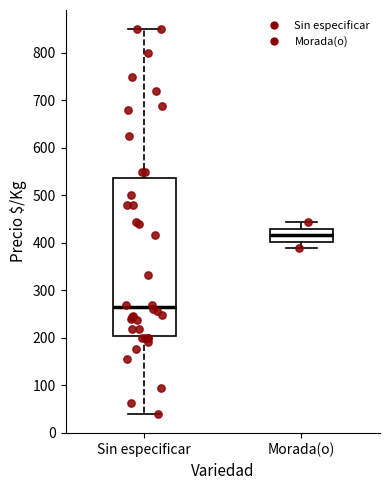

Reading left to right, read every box against the y-axis: the position of its median line, the range the box covers, and the ends of its whiskers. The values are not printed on the chart, so give them approximately, as read against the axis.

Sin especificar: median 270, box 200 to 540, whiskers 40 to 850
Morada(o): median 420, box 400 to 430, whiskers 390 to 440